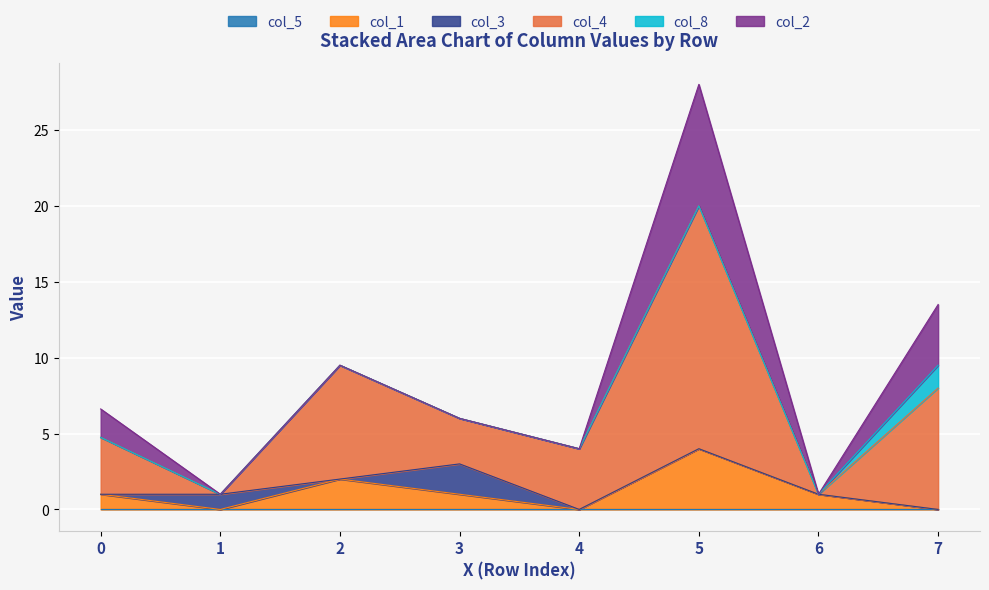

True or false: col_2 and col_4 cross at least once.

False